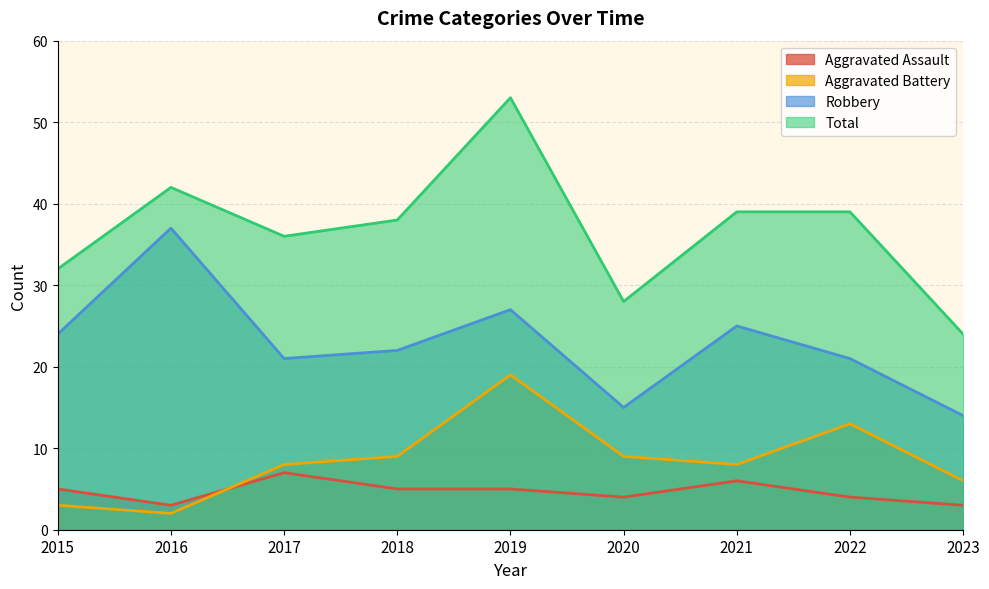

What is the difference between the maximum and minimum values in the Total series?

29